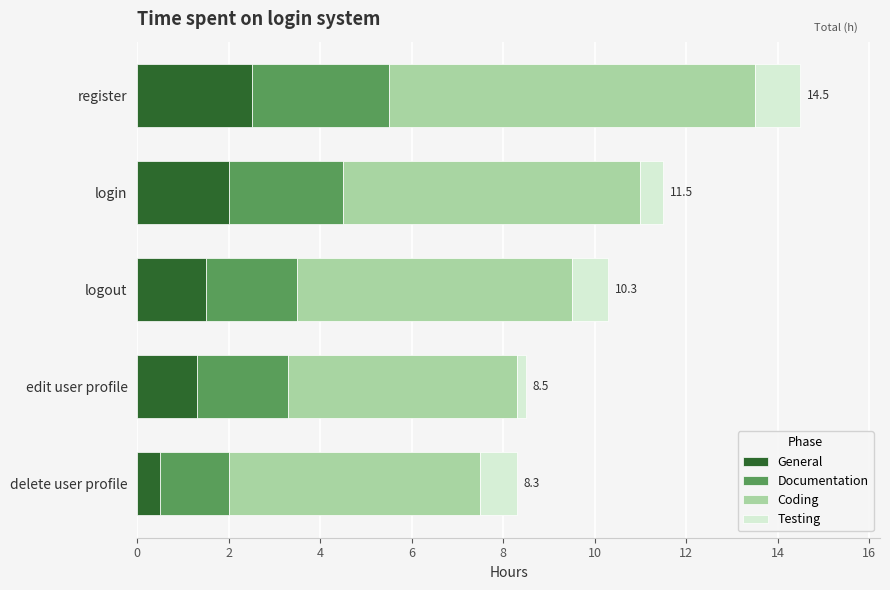

True or false: General has a value of 2.5 at register.

True